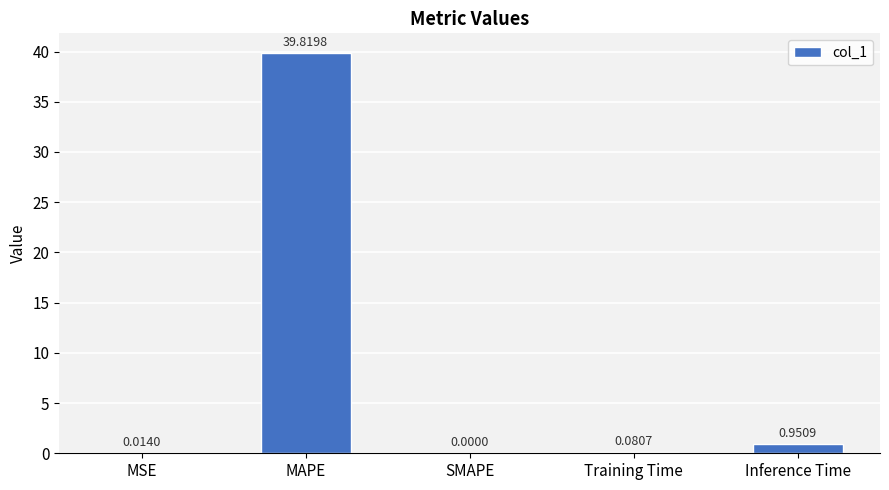

Which label corresponds to the largest value in the chart?

MAPE